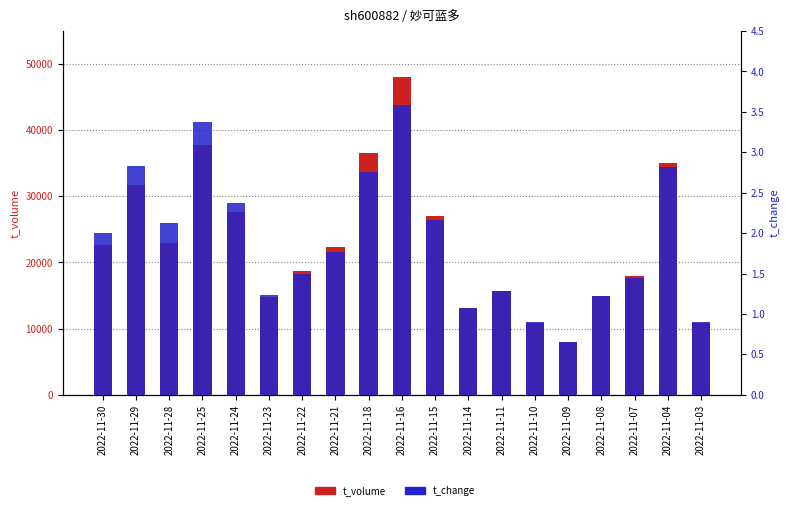

Reading right to left, transcribe all the data shown in this chart.

t_volume: 2022-11-03=10796.0	2022-11-04=34976.0	2022-11-07=17896.0	2022-11-08=14950.0	2022-11-09=7959.0	2022-11-10=10897.0	2022-11-11=15715.0	2022-11-14=13184.0	2022-11-15=27100.0	2022-11-16=48022.0	2022-11-18=36485.0	2022-11-21=22302.0	2022-11-22=18667.0	2022-11-23=14848.0	2022-11-24=27638.0	2022-11-25=37782.0	2022-11-28=22897.0	2022-11-29=31693.0	2022-11-30=22632.0
t_change: 2022-11-03=0.9	2022-11-04=2.8	2022-11-07=1.4	2022-11-08=1.2	2022-11-09=0.7	2022-11-10=0.9	2022-11-11=1.3	2022-11-14=1.1	2022-11-15=2.2	2022-11-16=3.6	2022-11-18=2.8	2022-11-21=1.8	2022-11-22=1.5	2022-11-23=1.2	2022-11-24=2.4	2022-11-25=3.4	2022-11-28=2.1	2022-11-29=2.8	2022-11-30=2.0